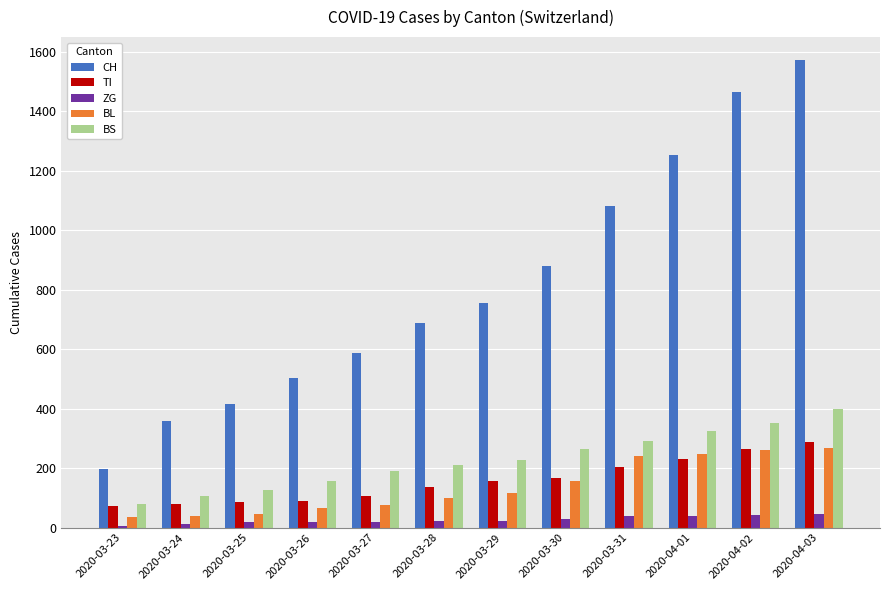

What is the sum of all BS values?

2721